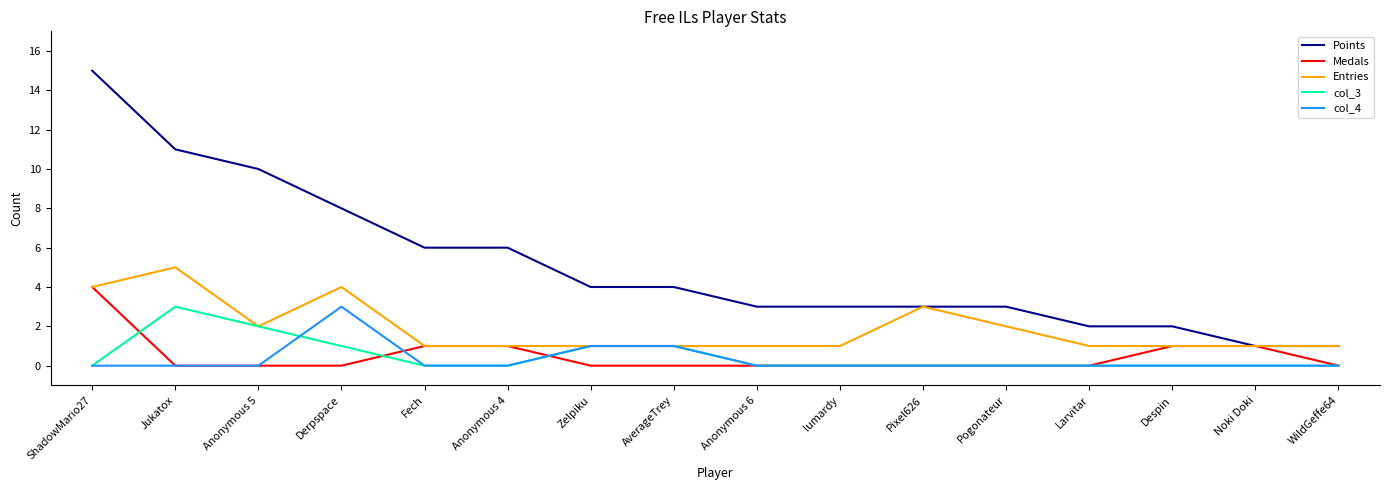

How many lines are shown in the chart?

5